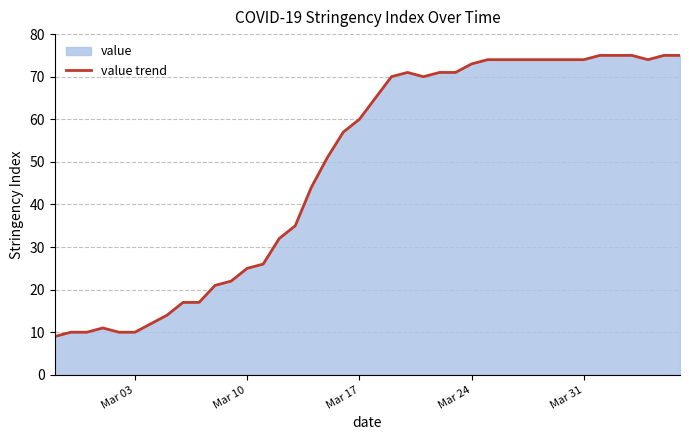

What is the difference between the maximum and minimum values?

66